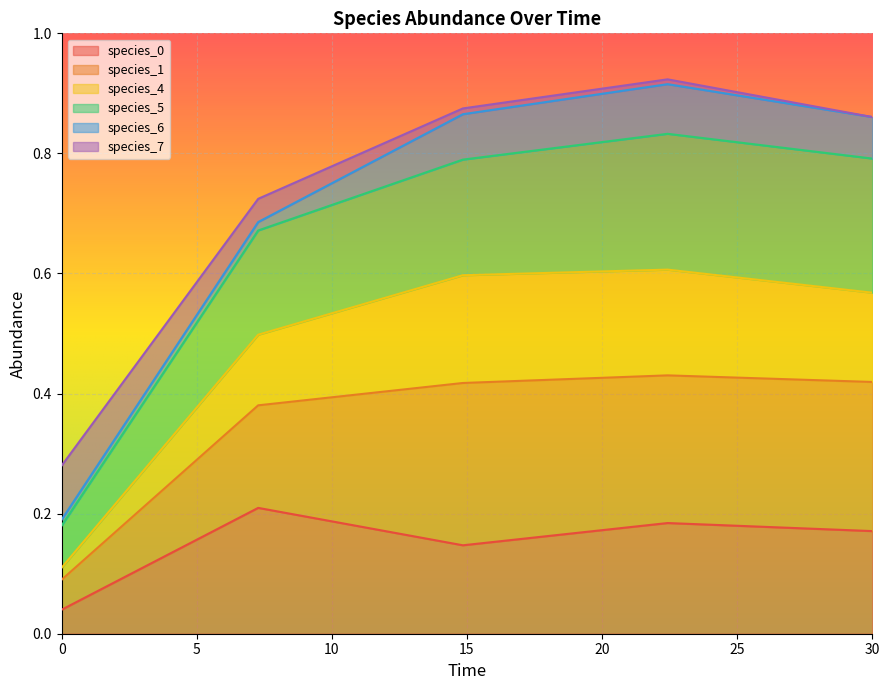

Is it true that species_0 equals 0.1 at 30?

False